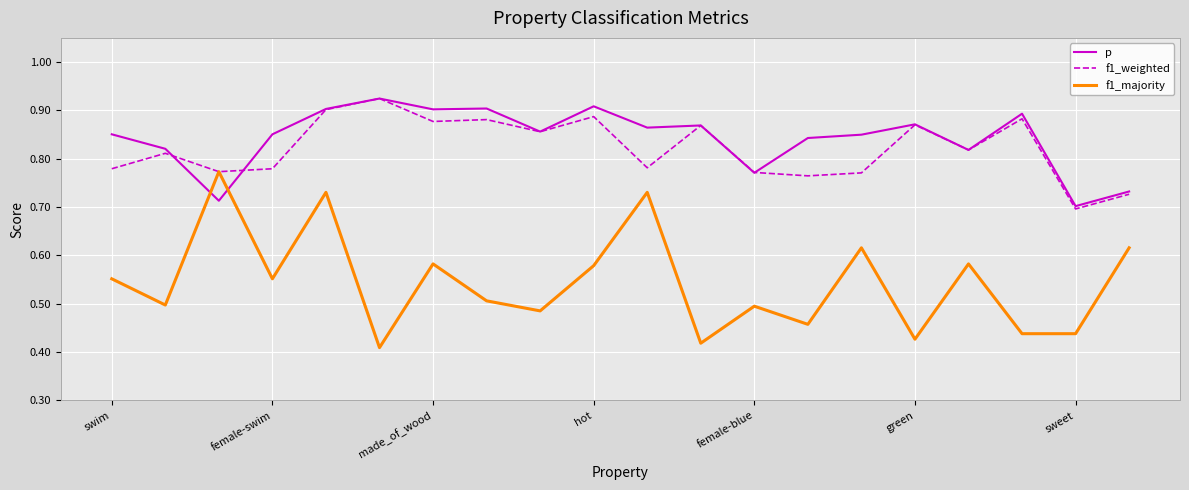

Which series has the largest range (max minus min)?

f1_majority